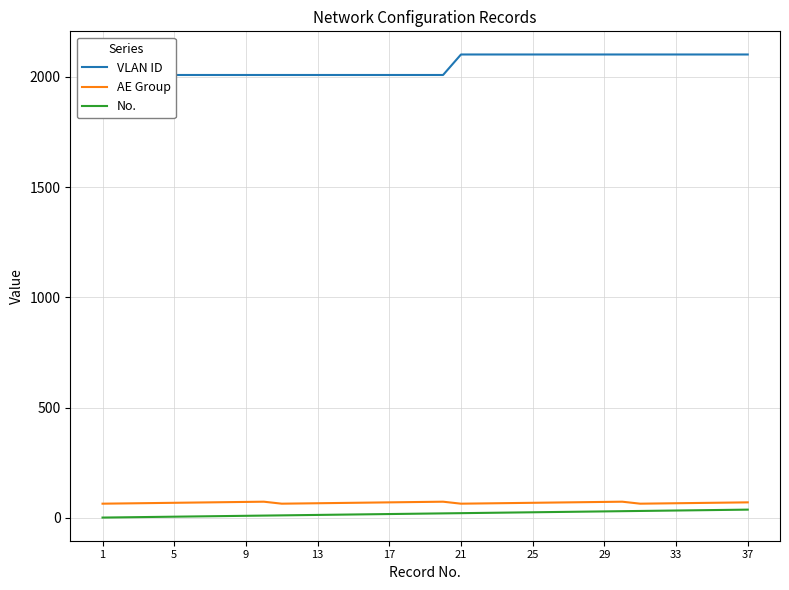

What is the approximate value of AE Group at 9?

72